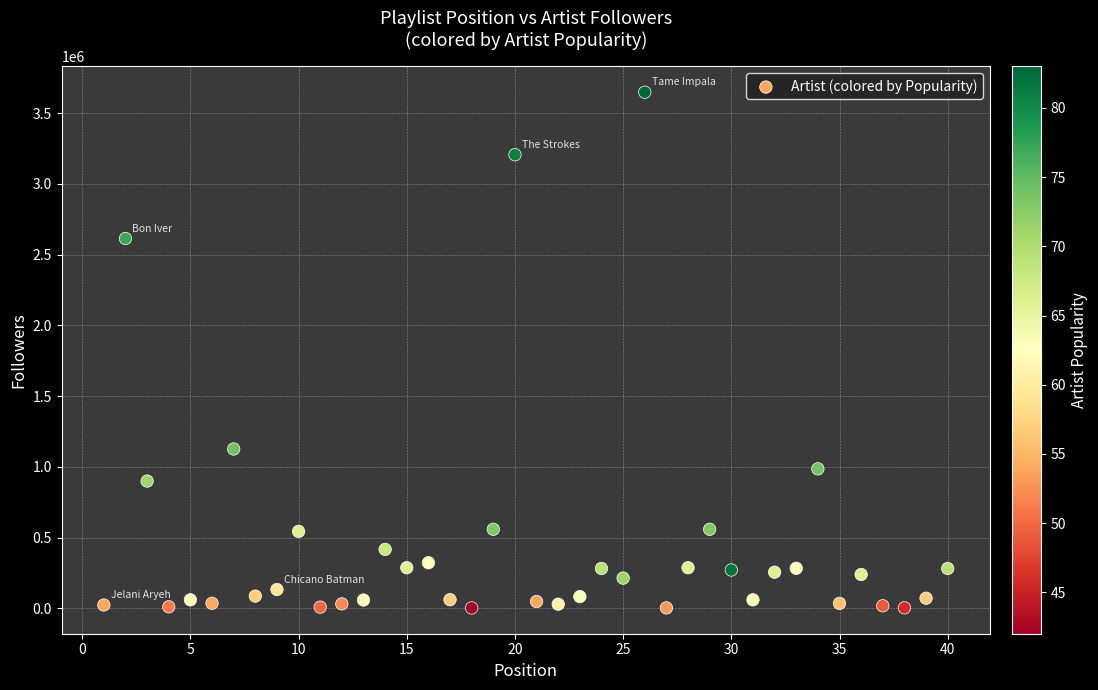

What Y value in the scatter plot is closest to 1825228?

1126368